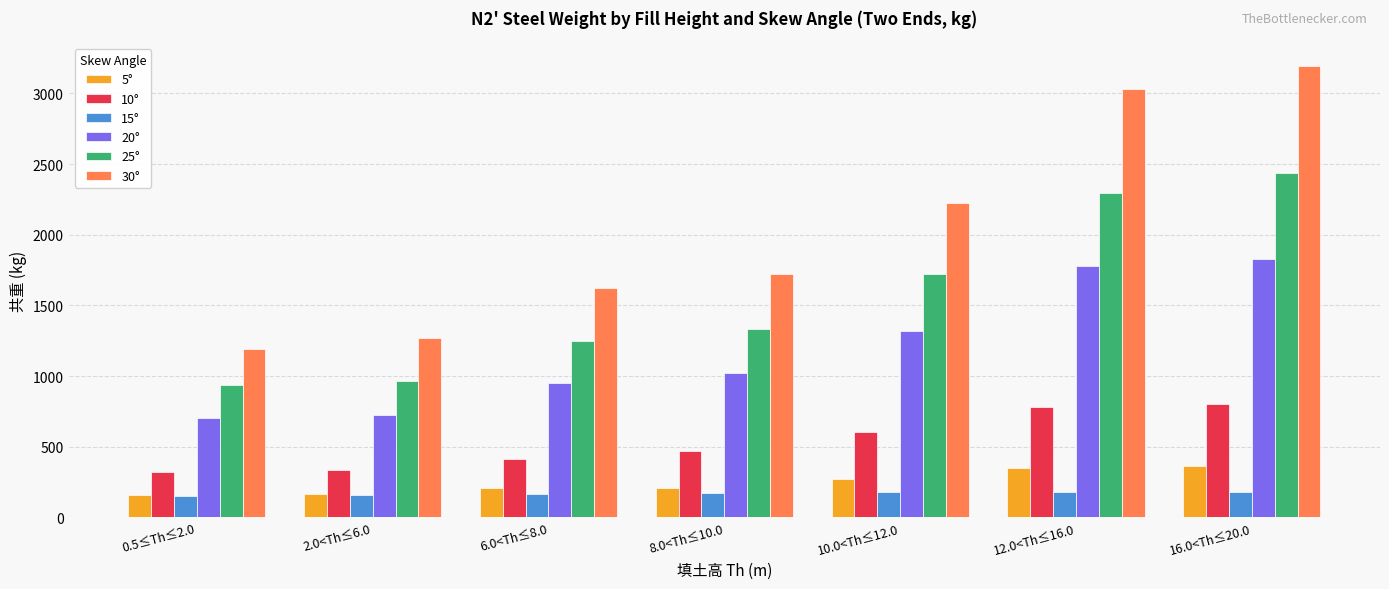

How many series are shown in this chart?

6